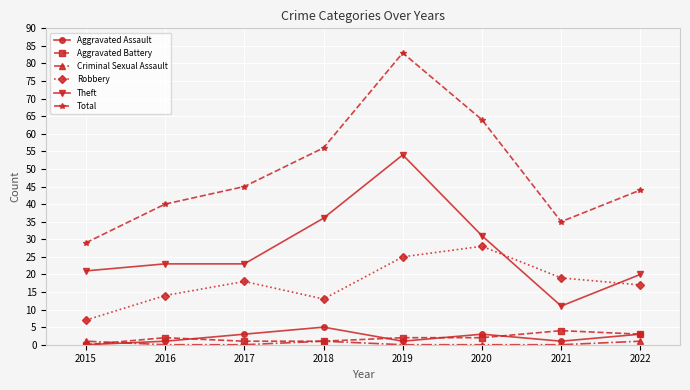

Where do Robbery and Theft first cross each other?

2020 and 2021